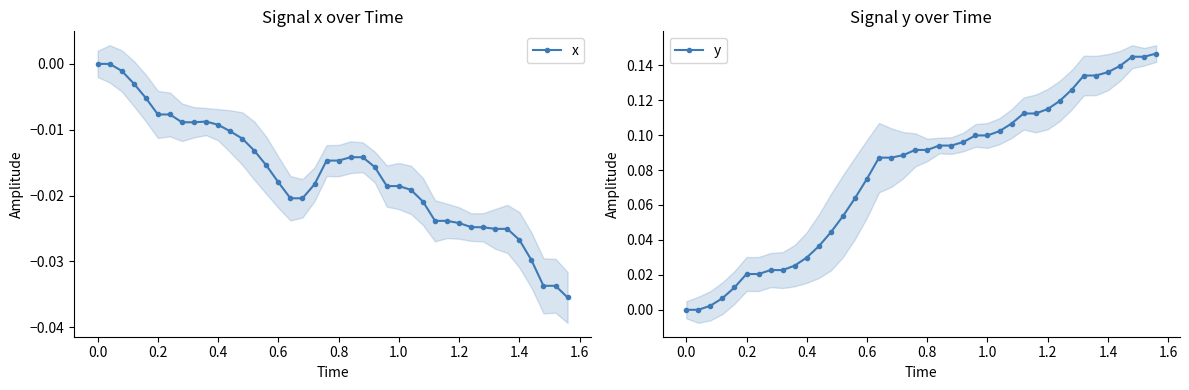

Is the value of x at 31 greater than the value of y at 17?

No